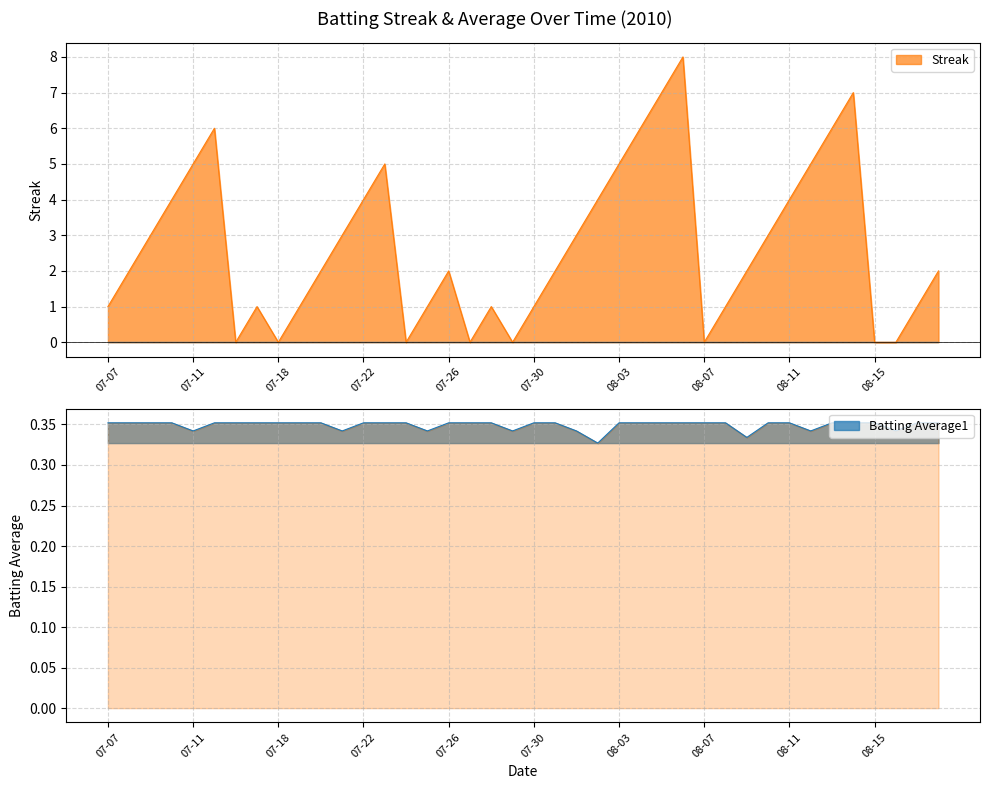

What is the label of the 19th point from the left?

07-28